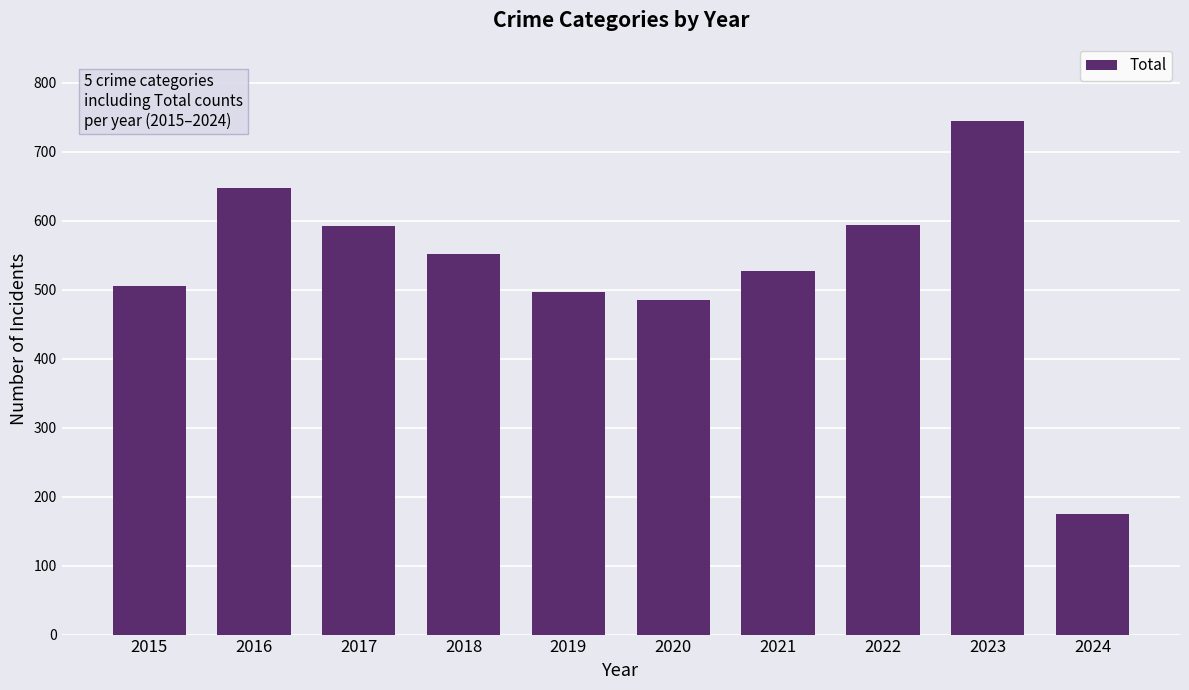

Read the value at 2017.

593